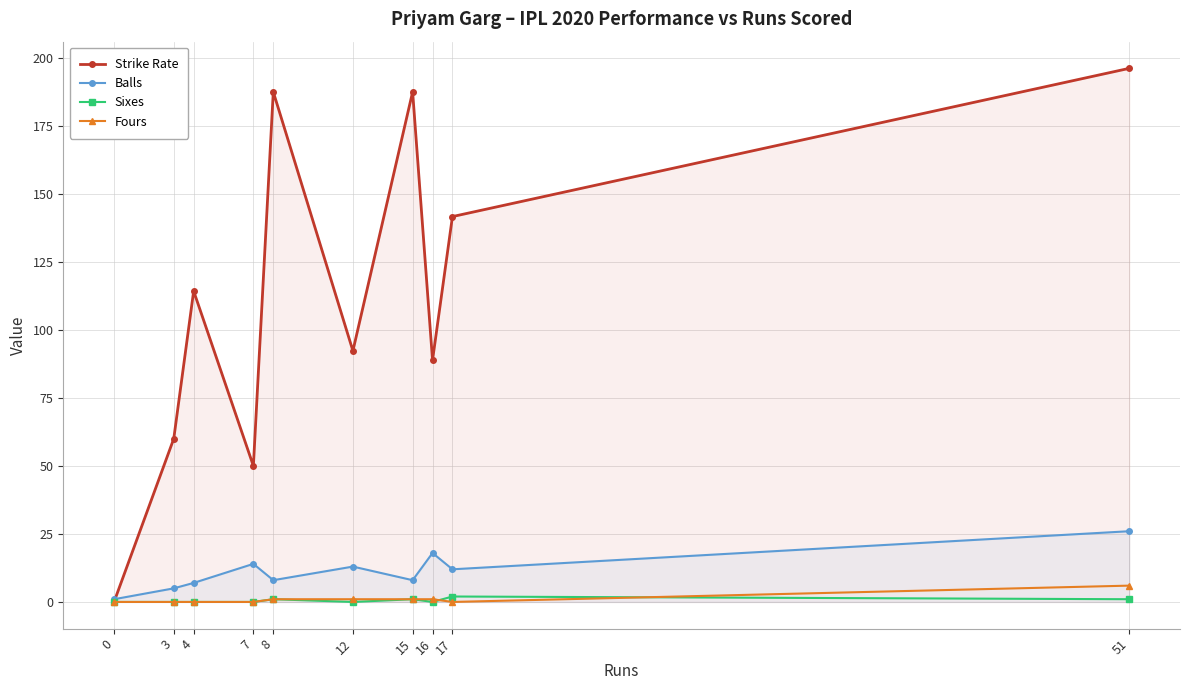

How many interior local valleys does the Fours series have?

1